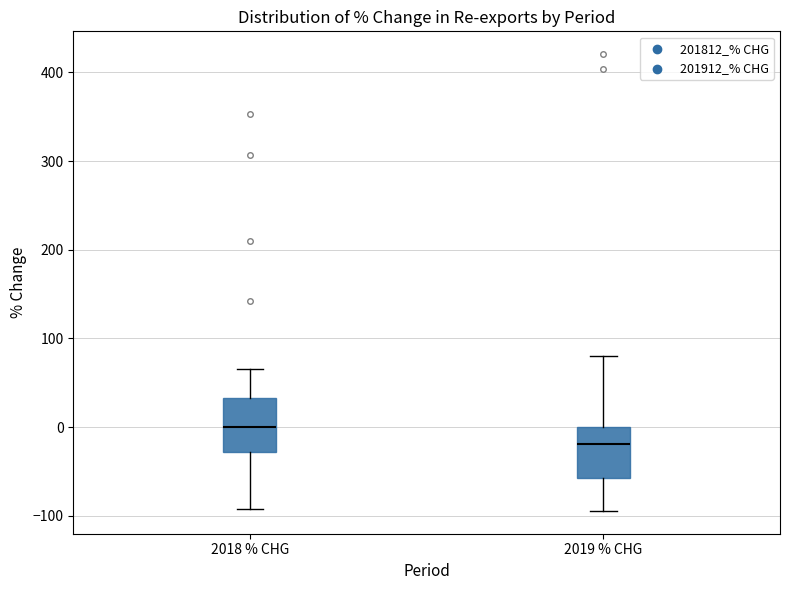

Where does the upper whisker of the box for 2019 % CHG end on the y-axis? The values are not printed on the chart, so give them approximately, as read against the axis.

80